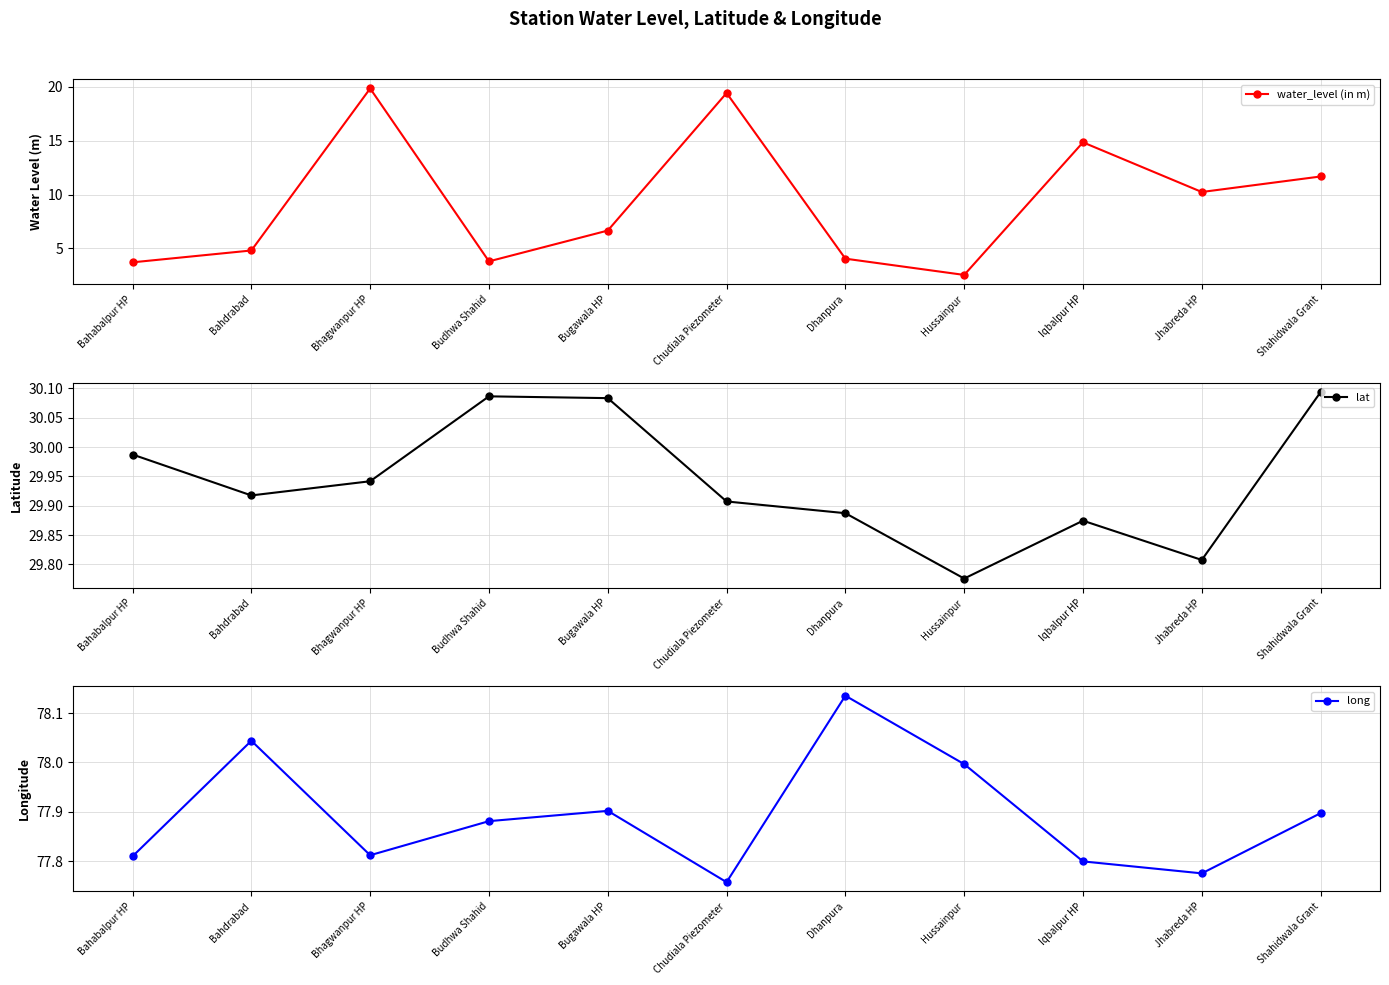

What is the label of the 7th point from the right?

Bugawala HP